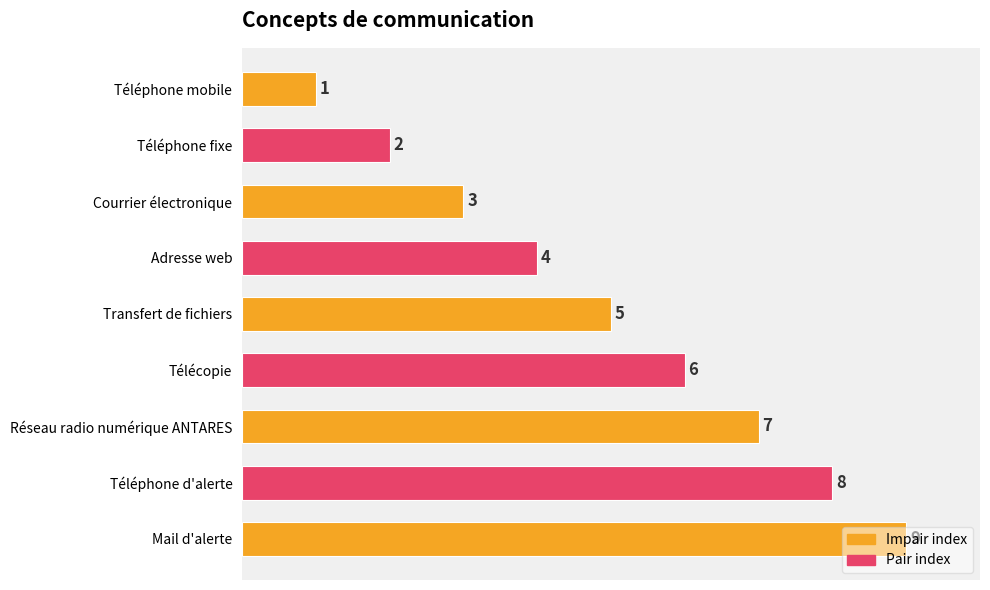

What is the sum of the values at Réseau radio numérique ANTARES and Adresse web?

11